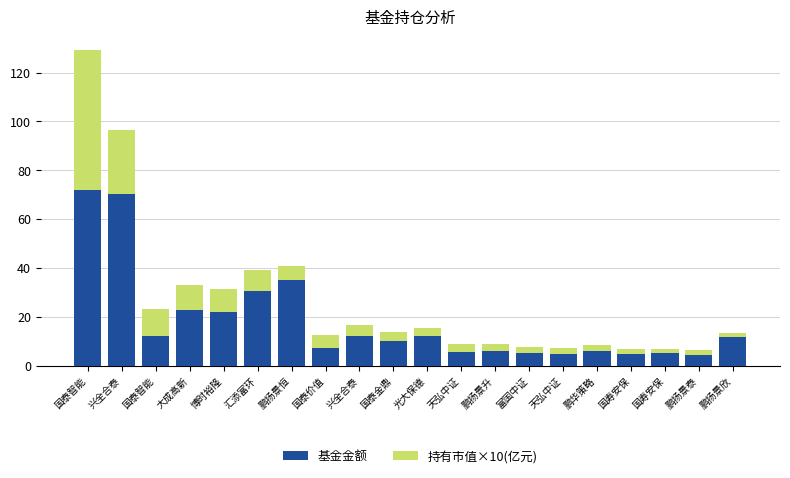

At 鹏扬景恒, list the series in order from largest to smallest.

基金金额, 持有市值×10(亿元)